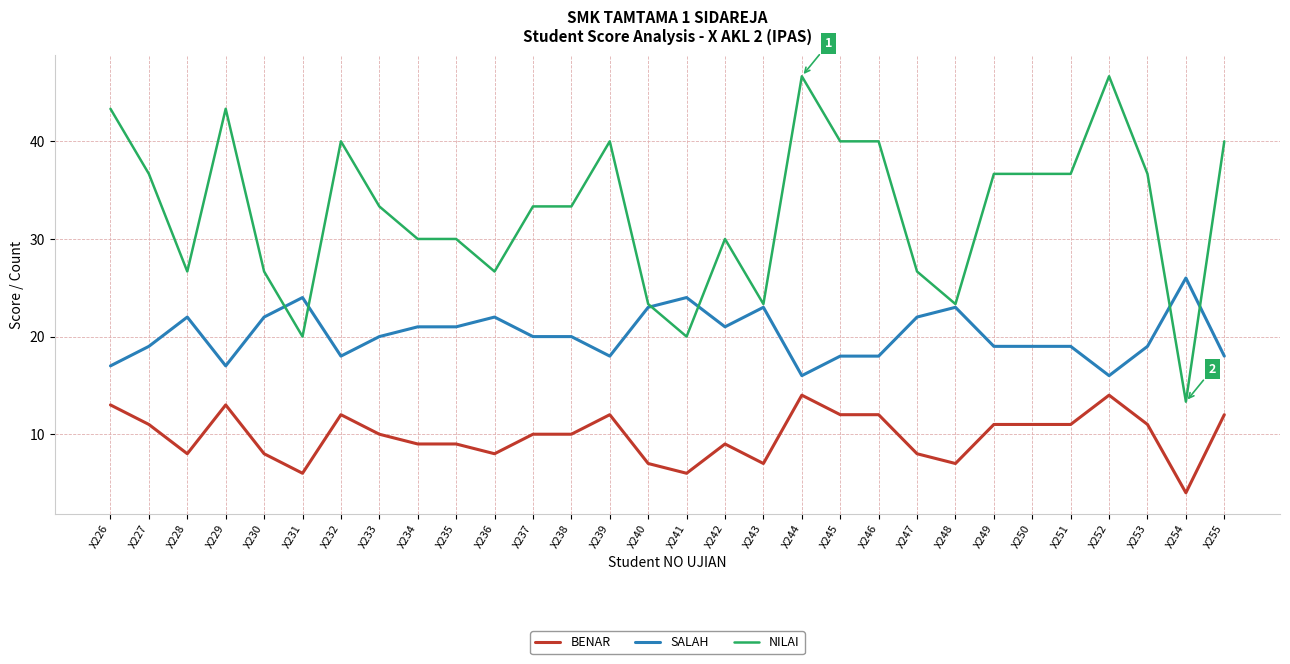

At X252, list the series in order from smallest to largest.

BENAR, SALAH, NILAI